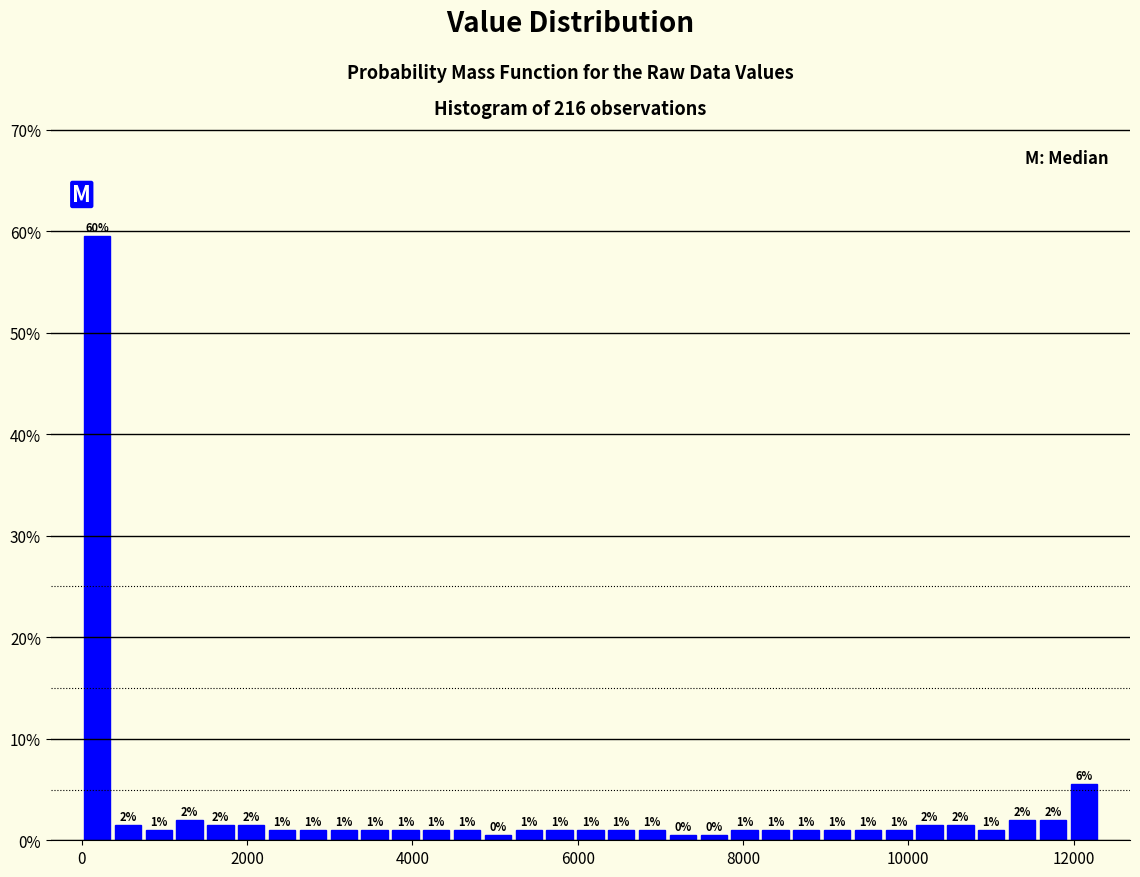

Around what value on the x-axis is the tallest bar? Give the approximate position of its centre, as read against the axis.

200